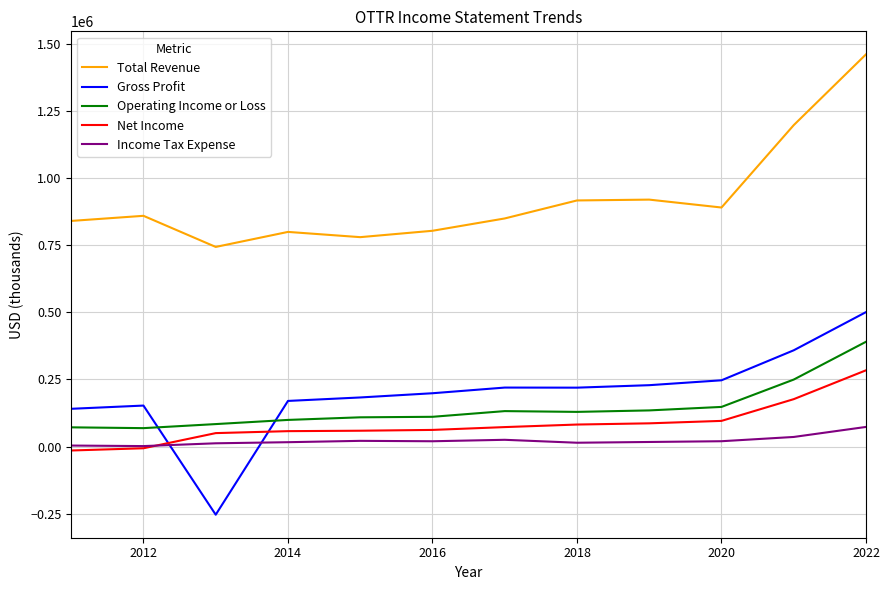

Which series has the largest total across all categories?

Total Revenue